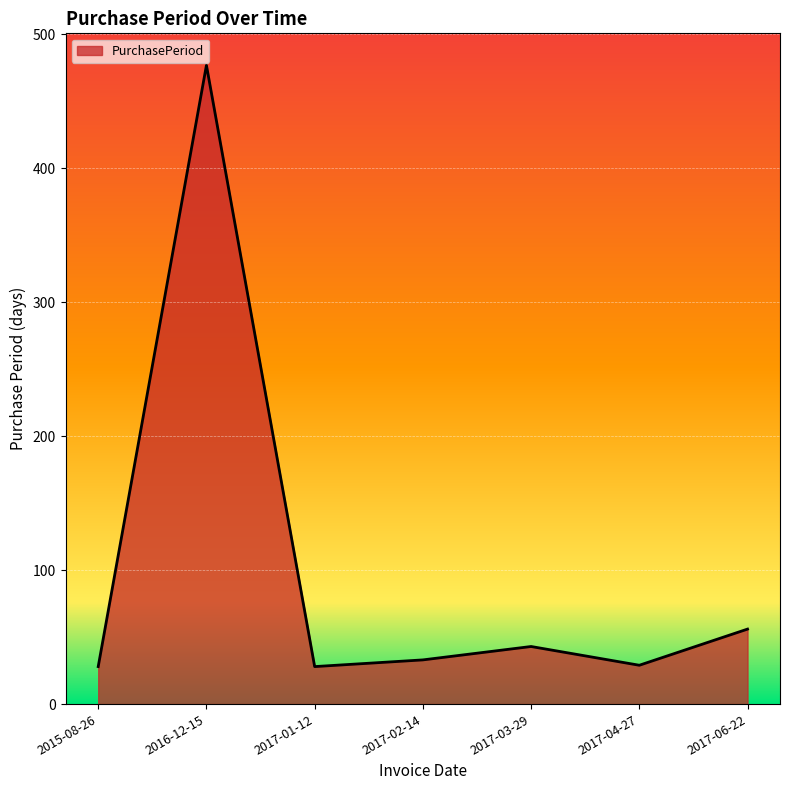

What is the smallest value displayed?

28